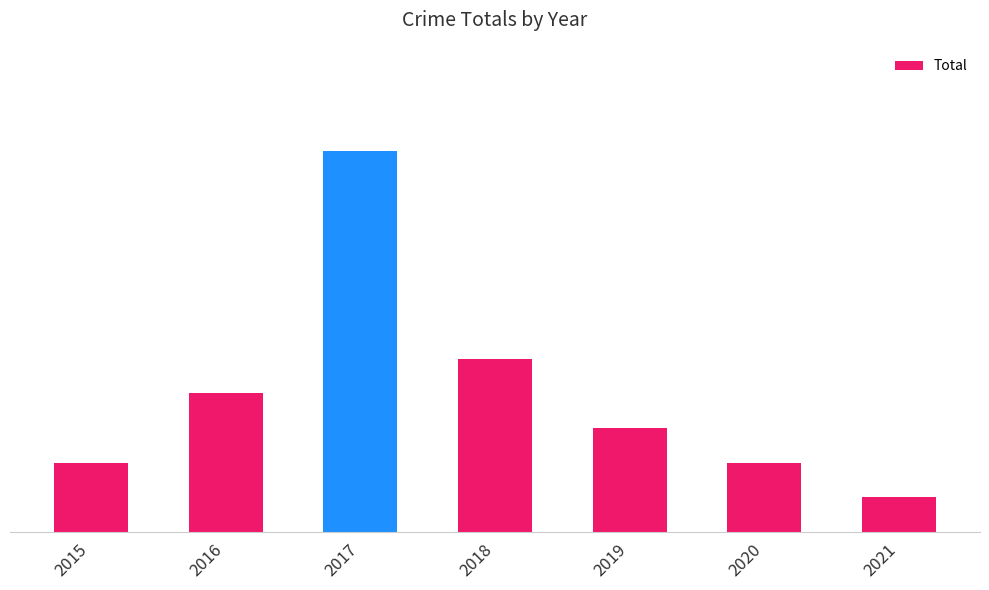

Count the values in the range 2 to 5.

5